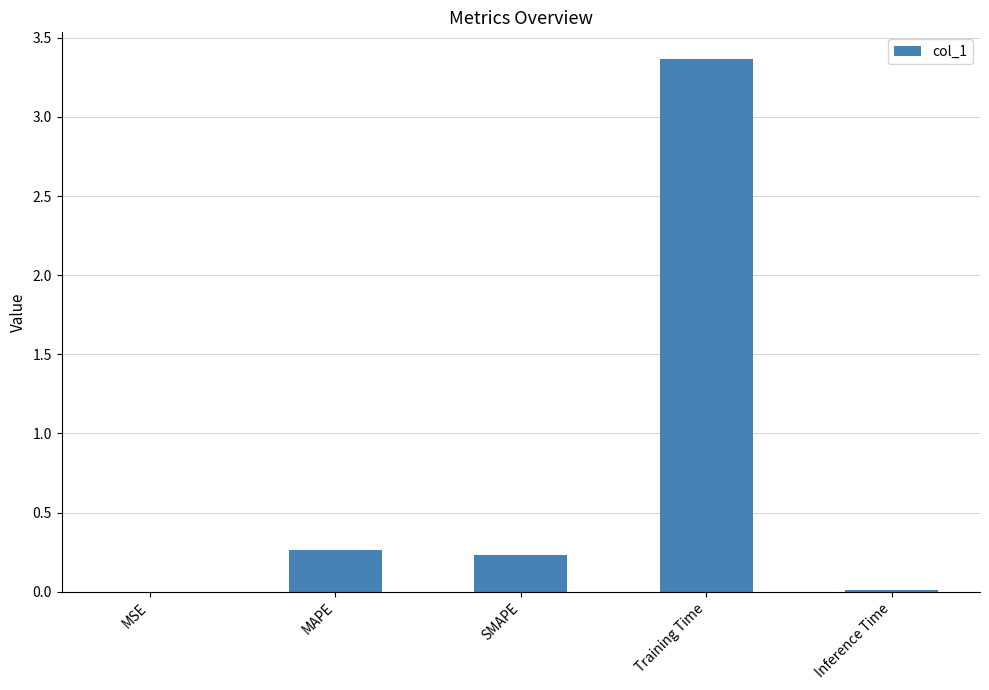

What is the maximum value shown in the chart?

3.4